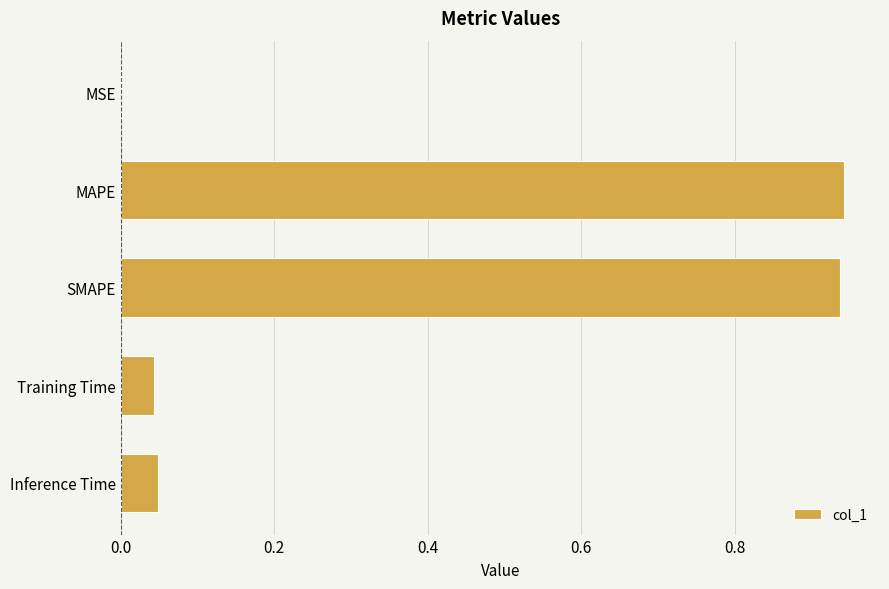

Are the bars grouped side by side (vs. stacked)?

No